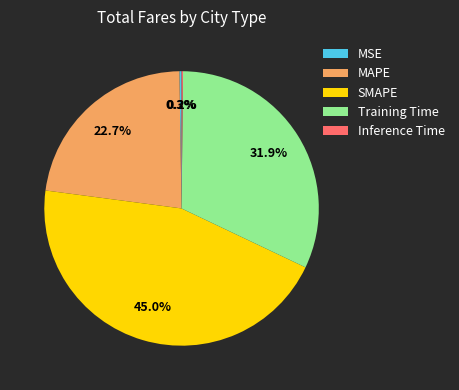

Is there a majority slice in this chart?

No